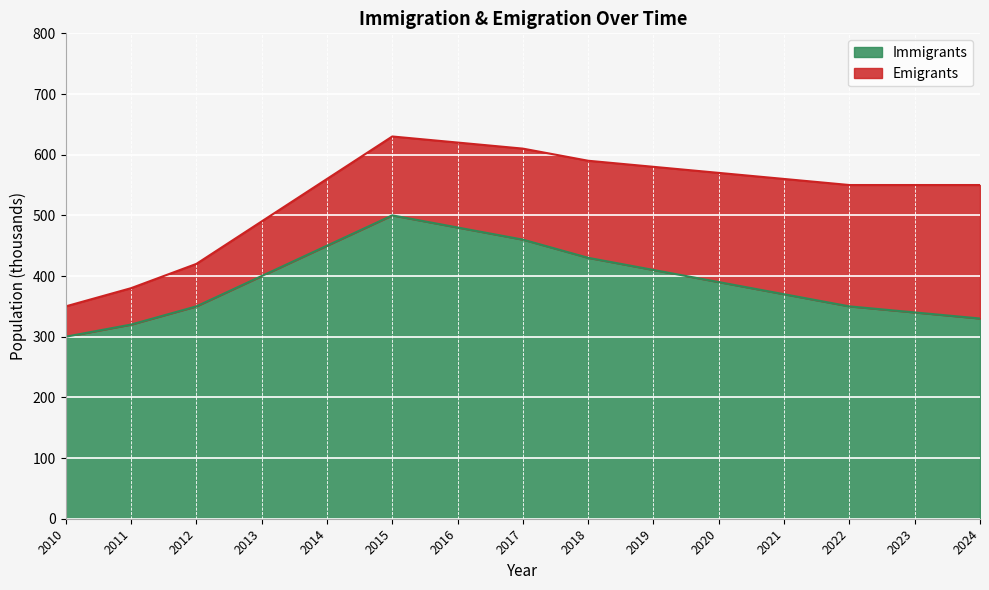

Reading left to right, list all the values displayed in this chart.

300	320	350	400	450	500	480	460	430	410	390	370	350	340	330